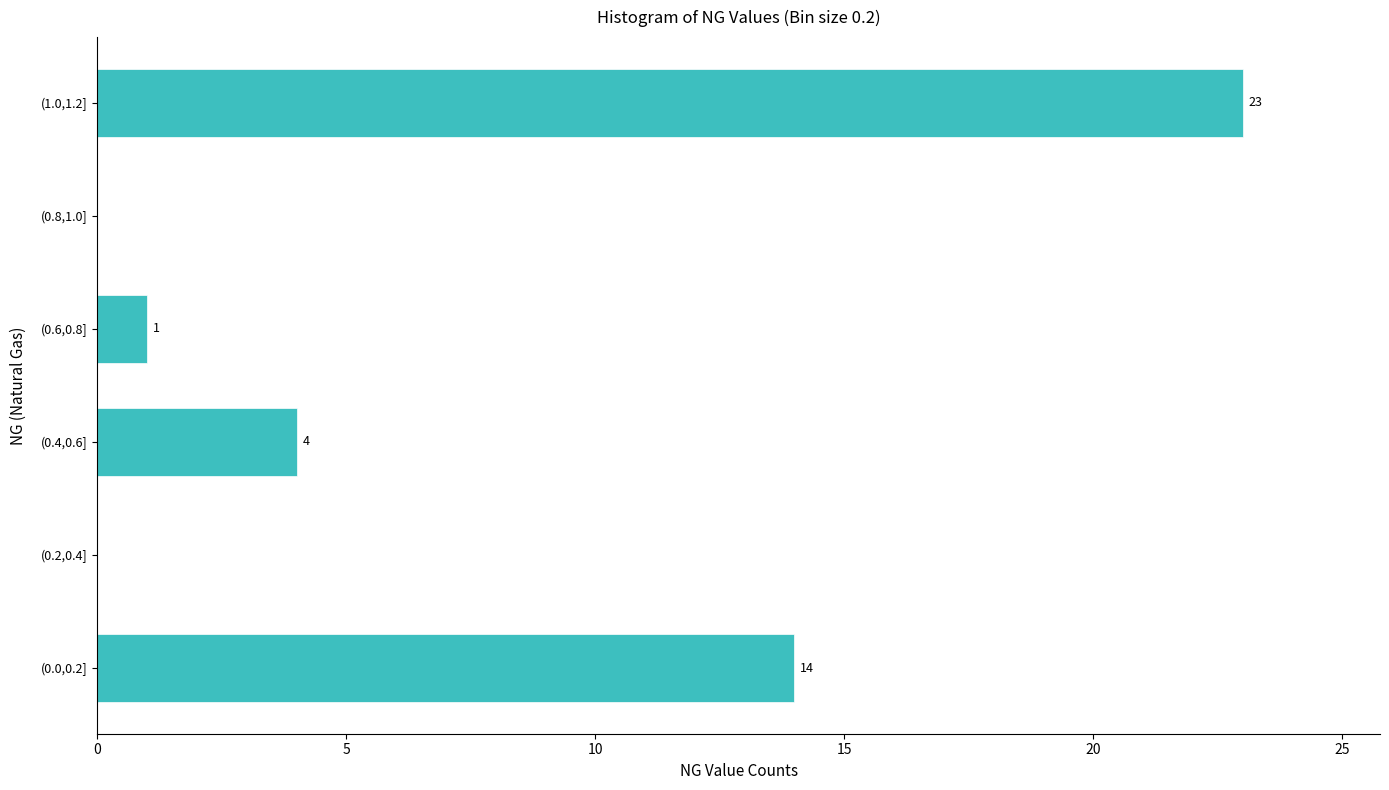

Reading bottom to top, what are all the values shown in this chart?

(0.0,0.2]=14	(0.2,0.4]=0	(0.4,0.6]=4	(0.6,0.8]=1	(0.8,1.0]=0	(1.0,1.2]=23